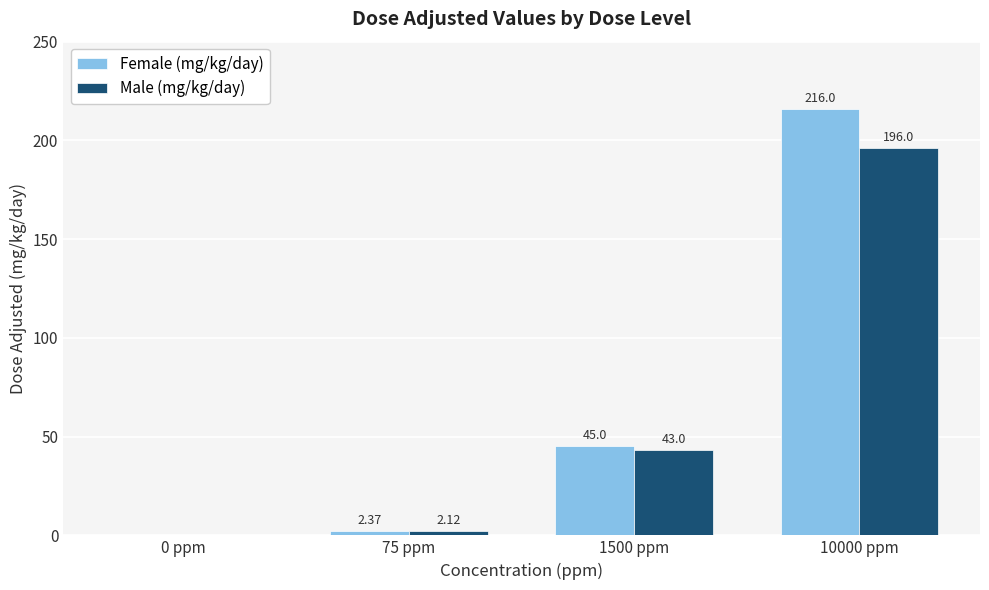

Which series changed the most between 1500 ppm and 10000 ppm?

Female (mg/kg/day)